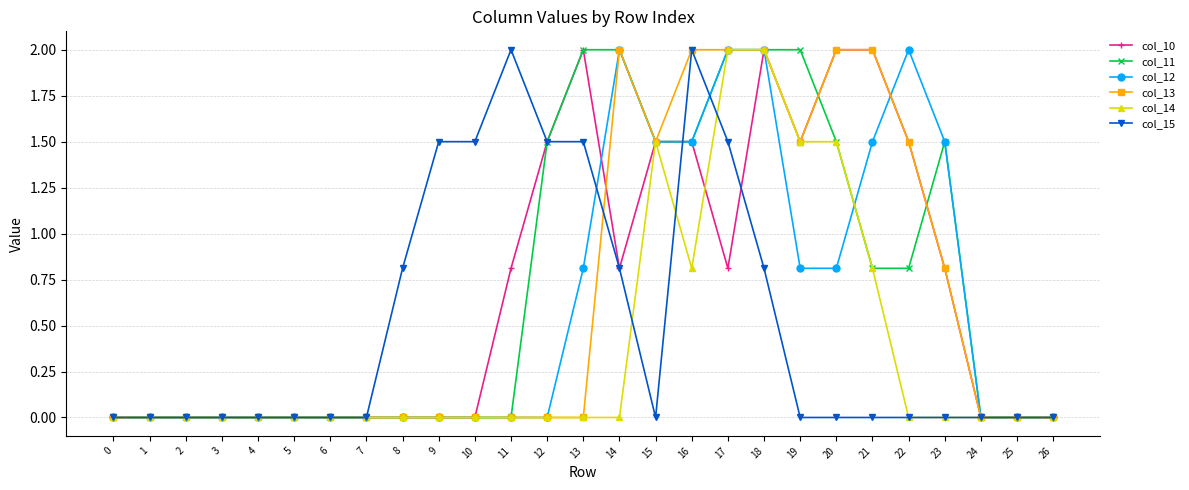

True or false: col_10 has more than 0 interior local peaks.

True